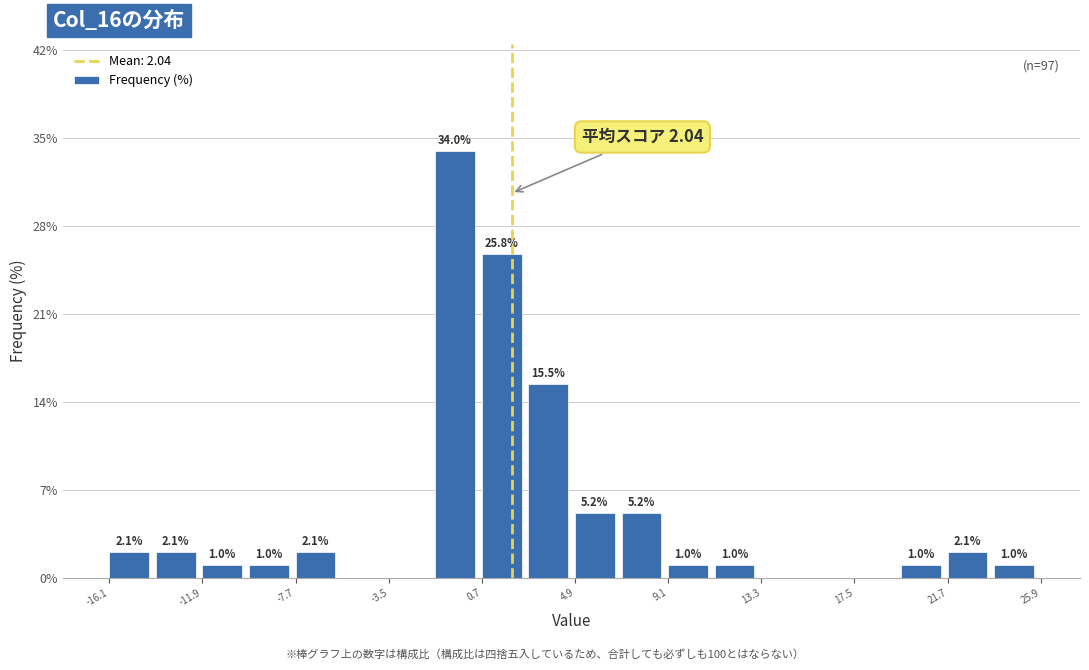

Over which range of the x-axis is the bar tallest?

-1.5 to 0.5